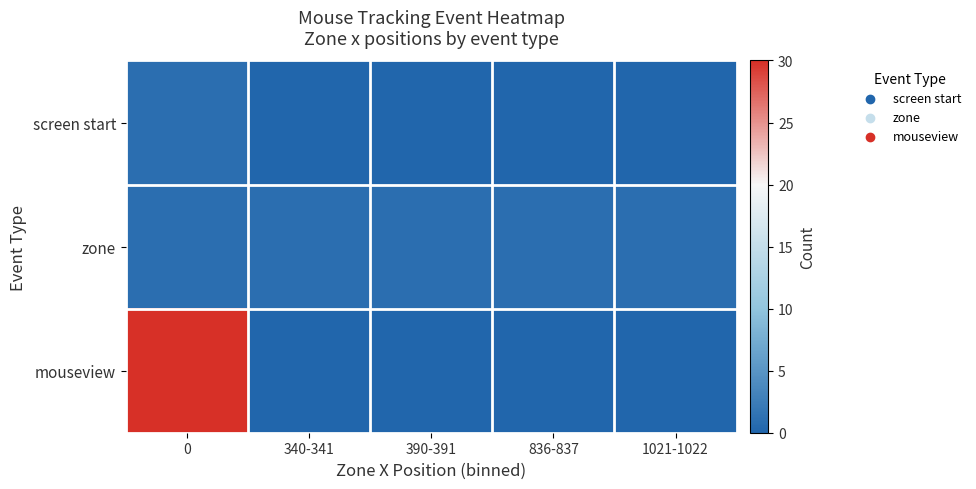

Reading left to right, list all the values displayed in this chart.

screen start: 0=1	340-341=0	390-391=0	836-837=0	1021-1022=0
zone: 0=1	340-341=1	390-391=1	836-837=1	1021-1022=1
mouseview: 0=30	340-341=0	390-391=0	836-837=0	1021-1022=0